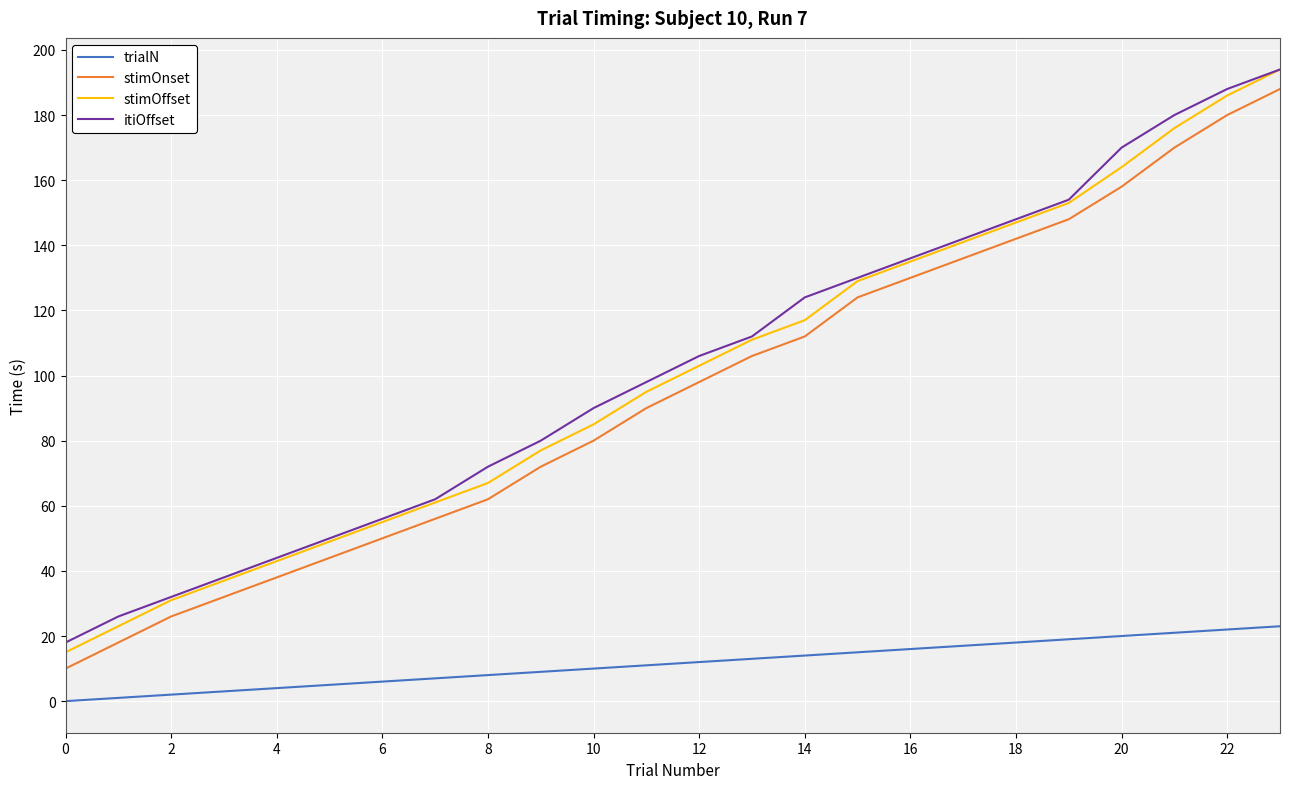

True or false: stimOffset and trialN intersect in this chart.

False